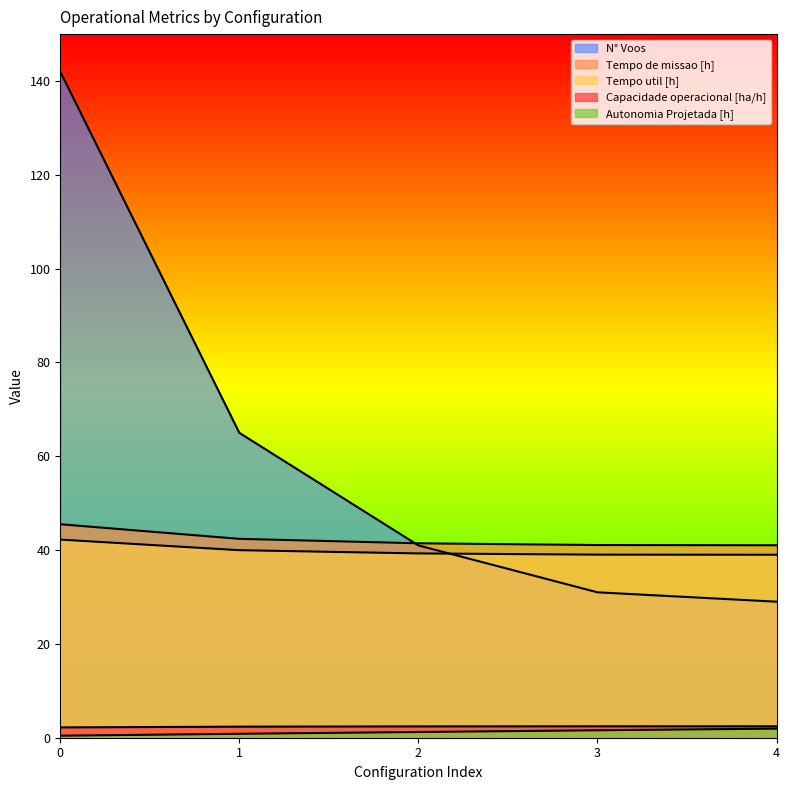

The value of Autonomia Projetada [h] at 4 is 0.8. True or false?

False